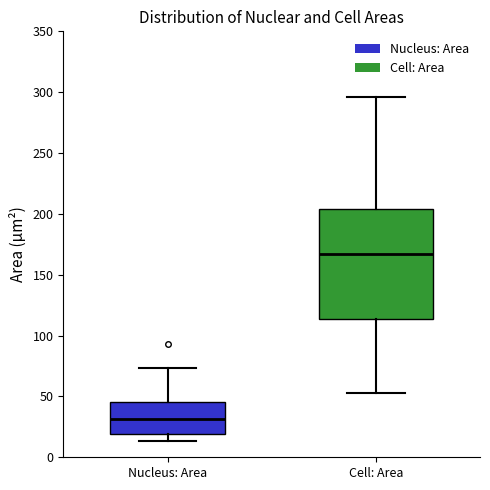

Which box's median line is the lowest?

Nucleus: Area